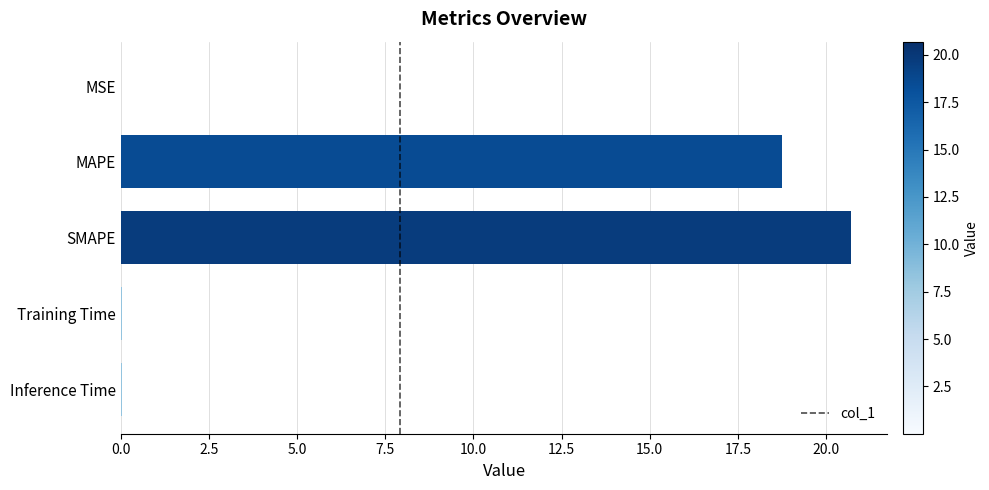

What is the sum of all values?

39.6